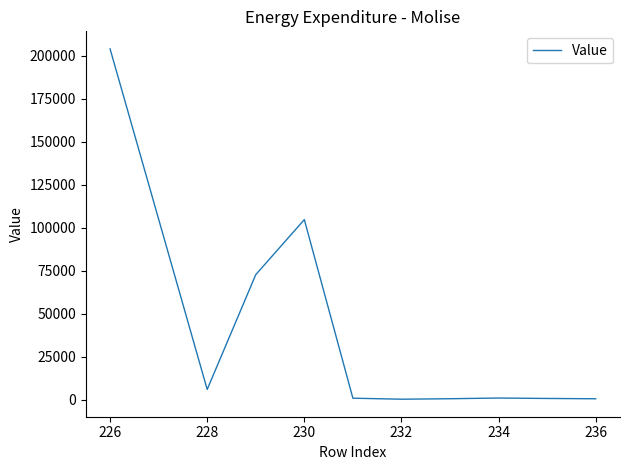

What is the greatest value displayed?

204048